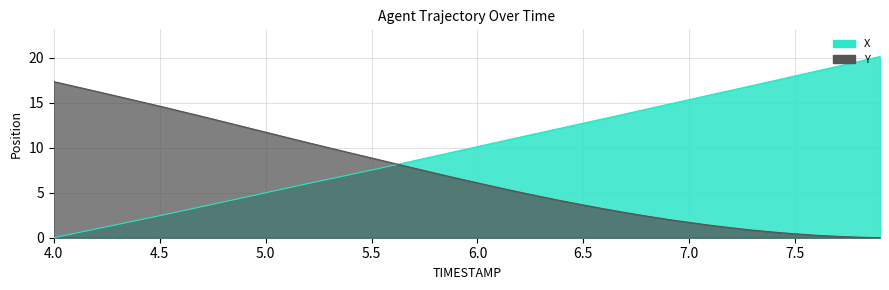

What are all the series names shown in the legend?

X, Y